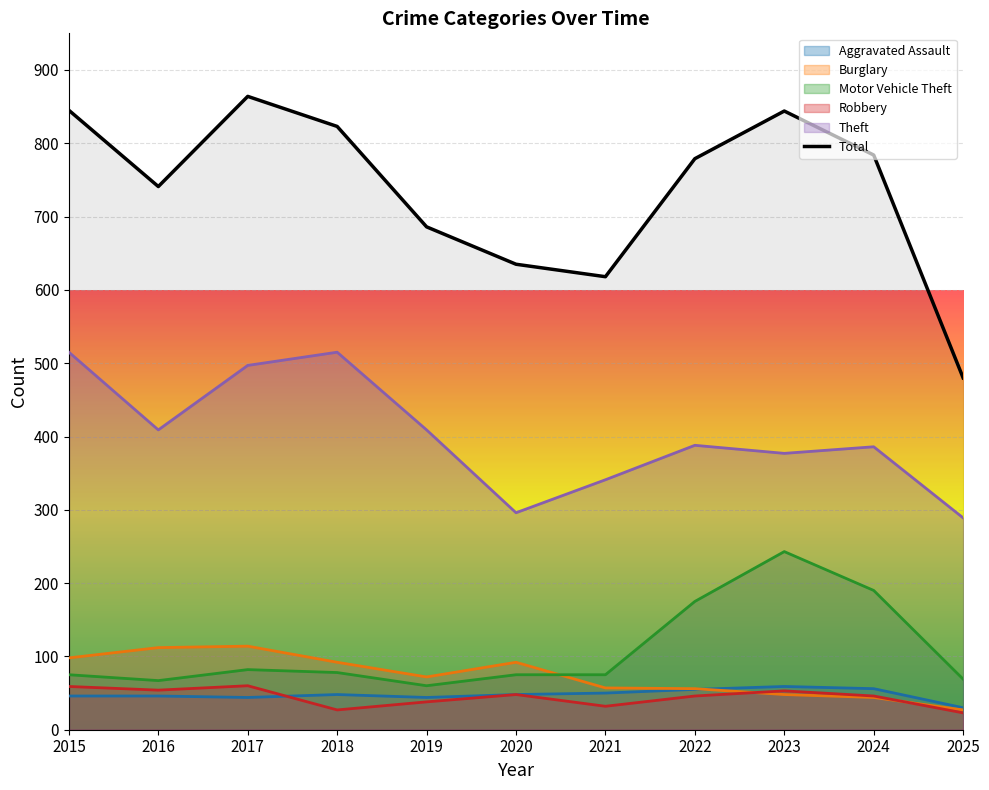

At which category does Aggravated Assault reach its first local valley?

2017